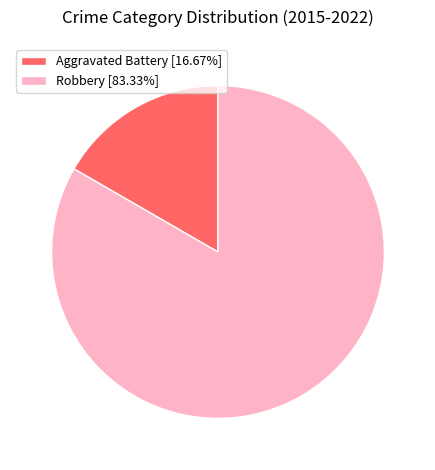

Rank the categories by value from highest to lowest.

Robbery, Aggravated Battery